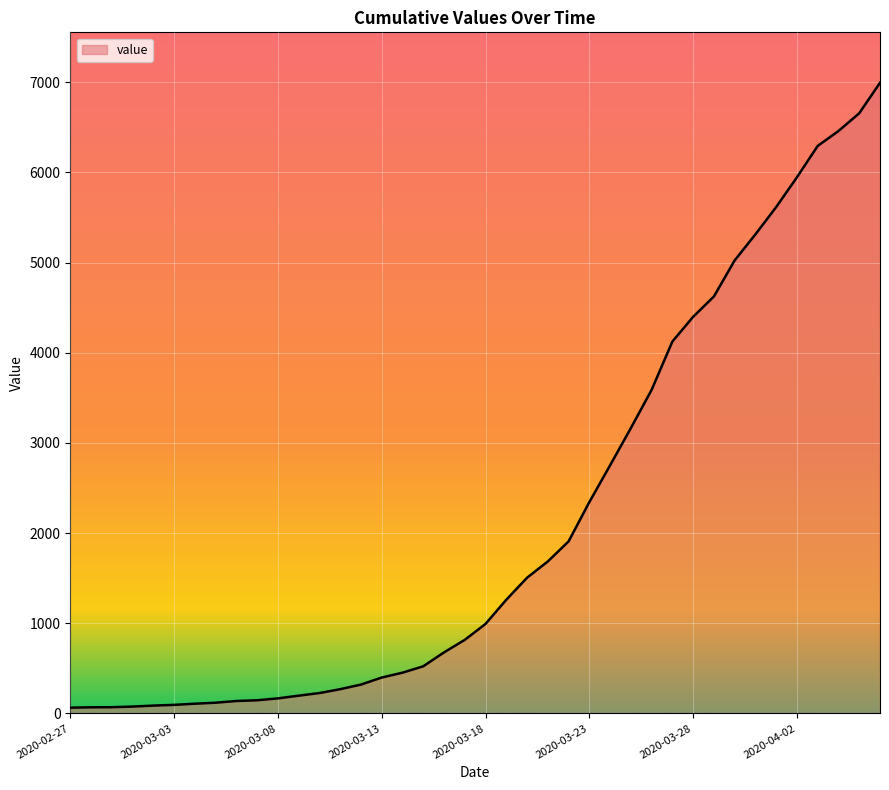

How many series are shown in this chart?

1